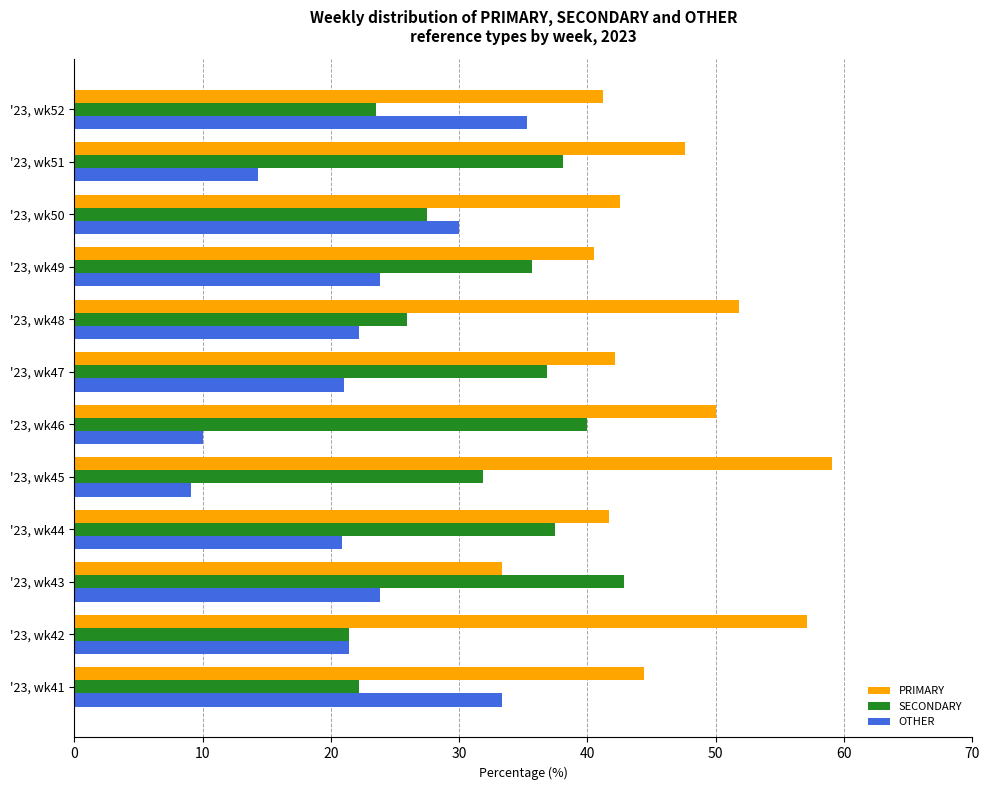

Rank the series by their average value, from lowest to highest.

OTHER, SECONDARY, PRIMARY